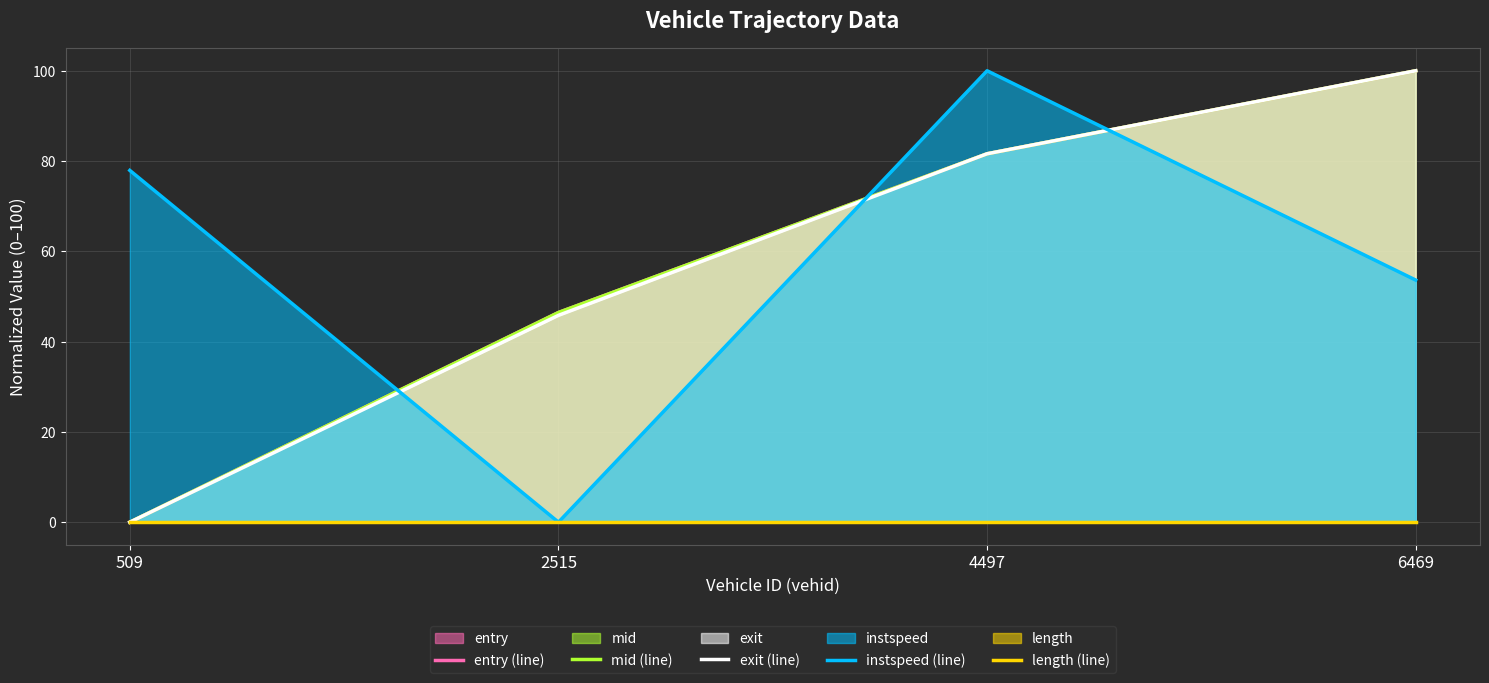

Is it true that instspeed (line) equals 141.4 at 4497?

False